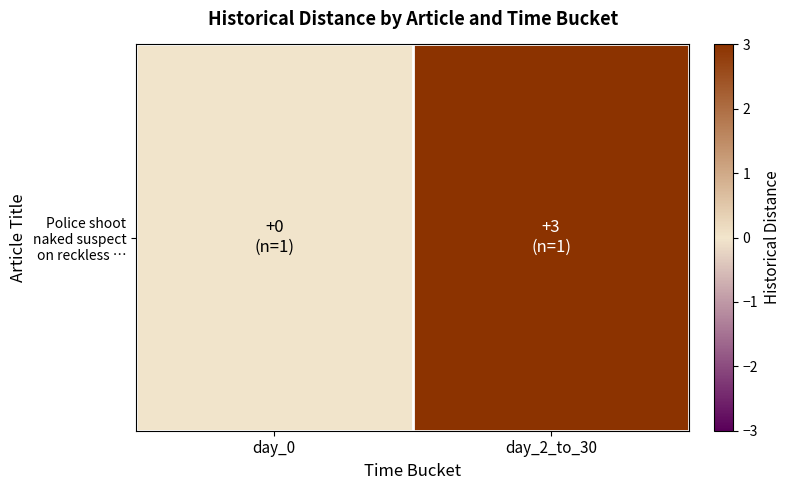

The value at day_2_to_30 is 3. True or false?

True